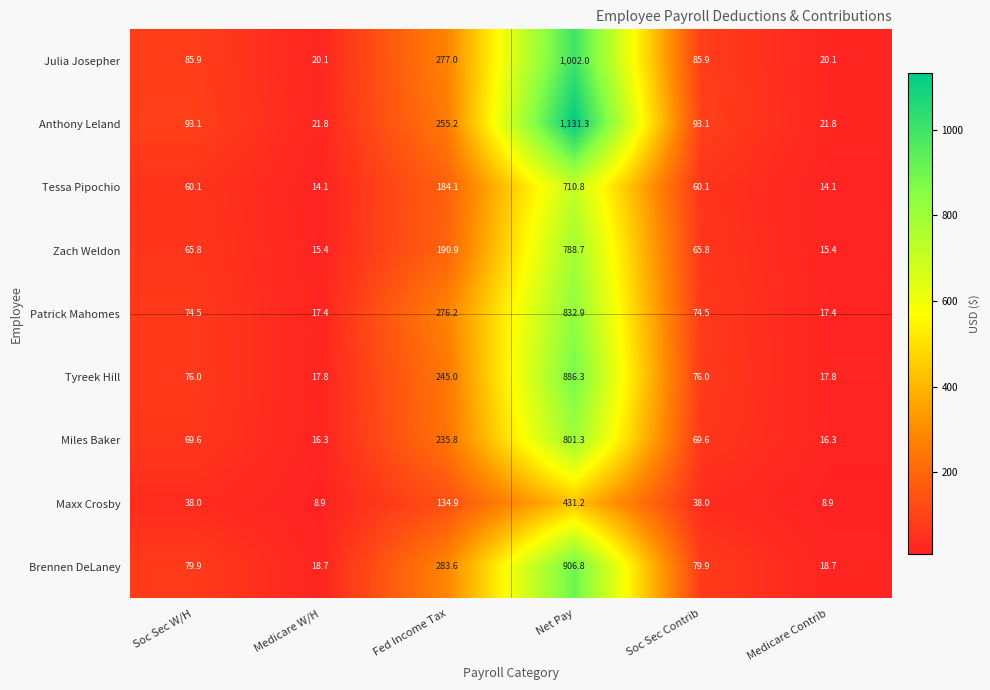

What is the highest value of the Brennen DeLaney series?

906.8